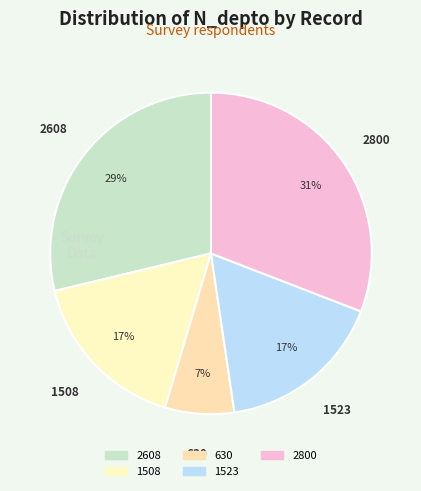

How many segments does this pie chart have?

5